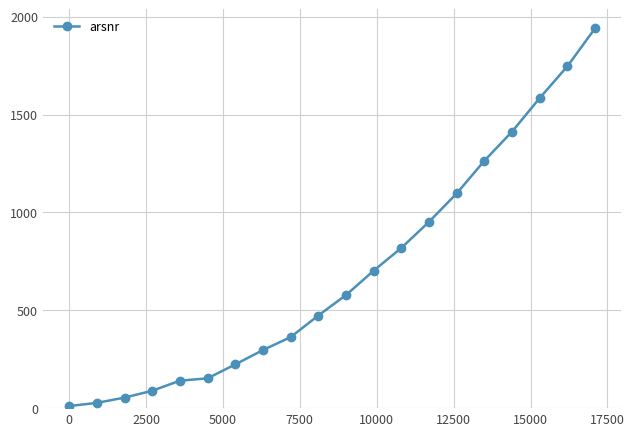

What is the value of the 12th point from the left?

702.1